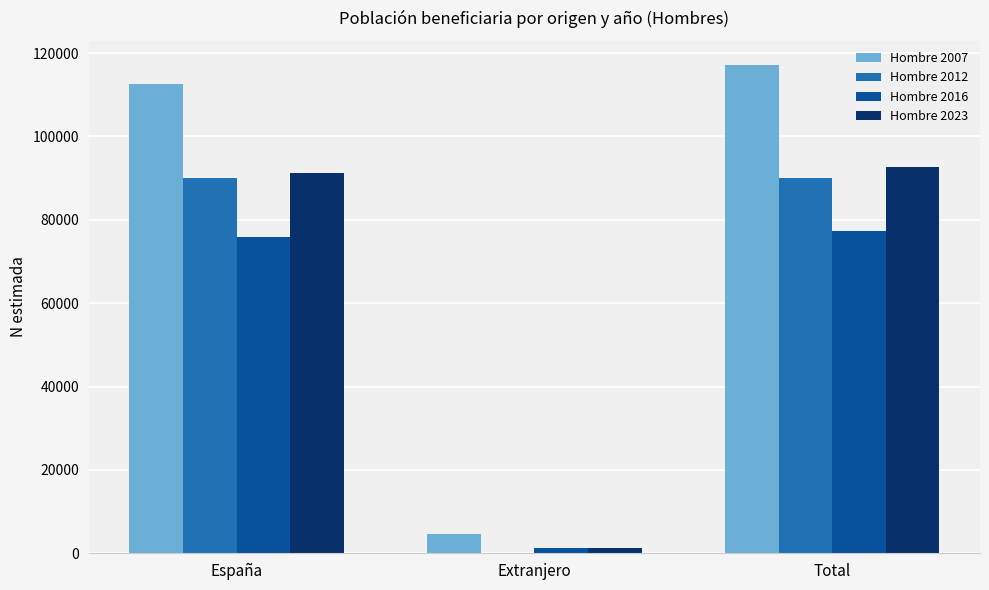

Does the chart contain stacked bars?

No